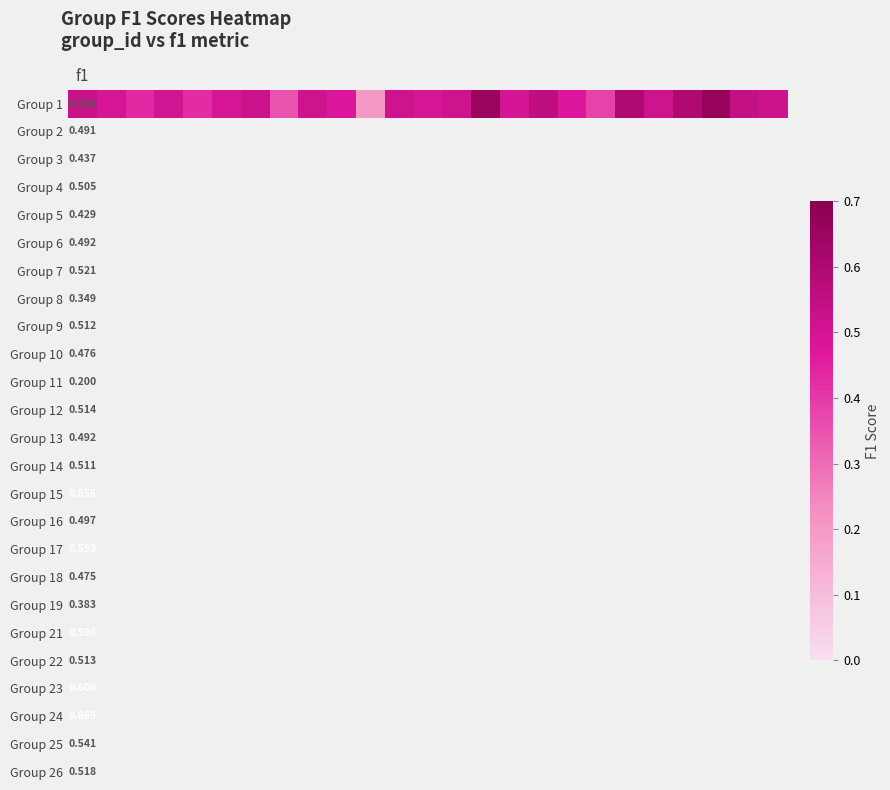

What is the maximum value shown in the chart?

0.7